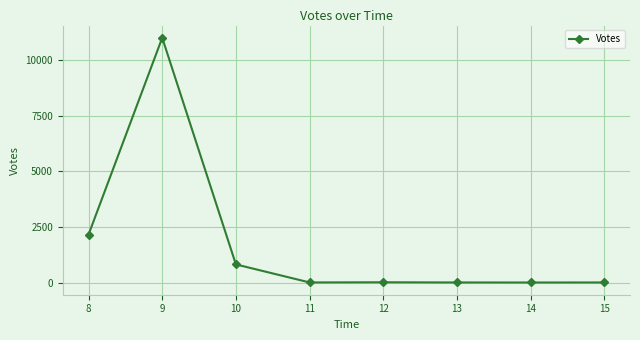

How many lines are shown in the chart?

1